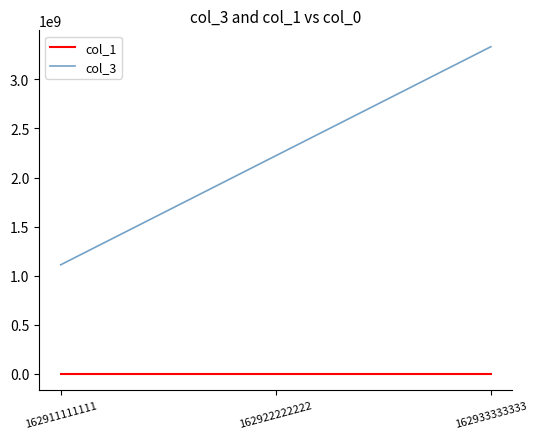

The value of col_3 at 162911111111 is 228412599. True or false?

False